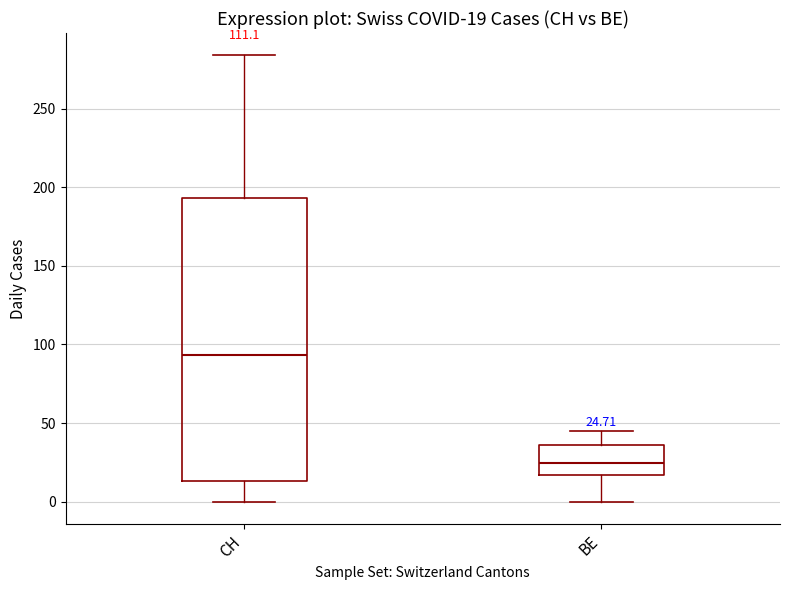

Which box is the tallest, from its lower edge to its upper edge?

CH